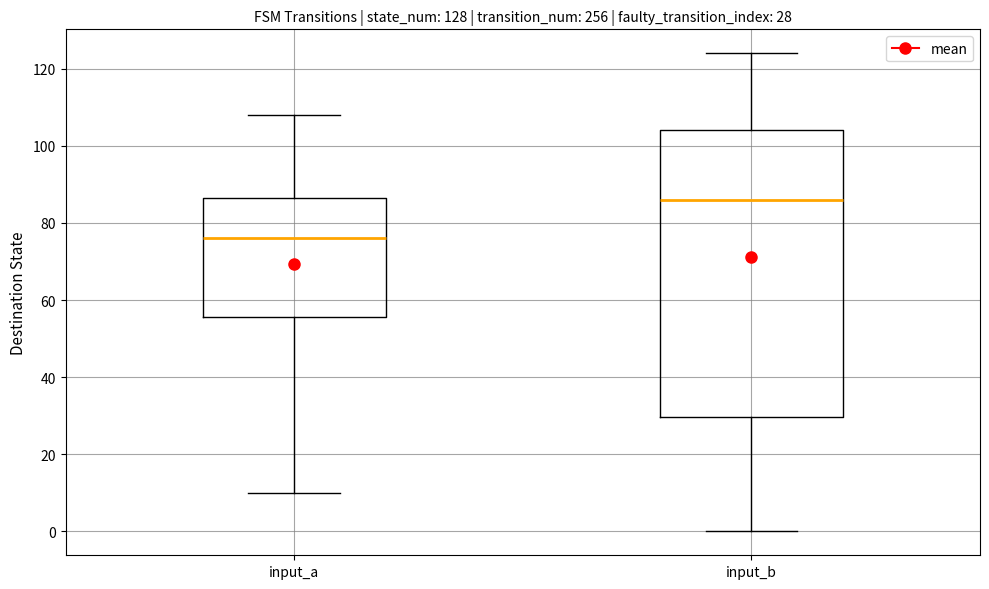

Comparing the boxes themselves (not the whiskers), which one is the tallest?

input_b